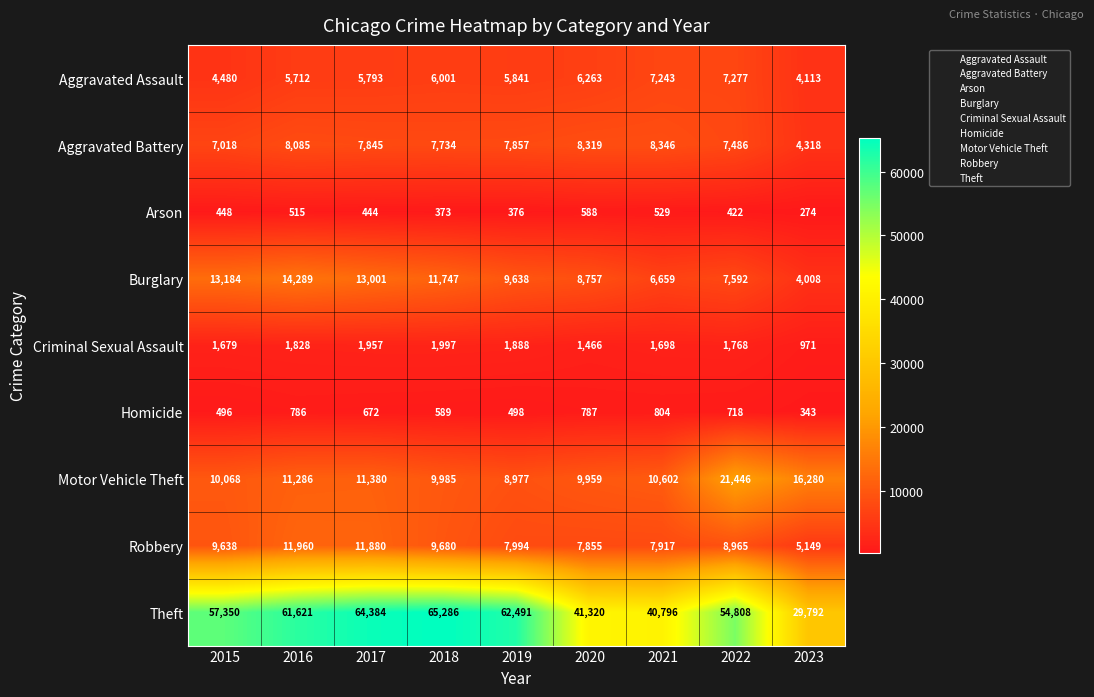

Which series has the widest spread of values?

Theft